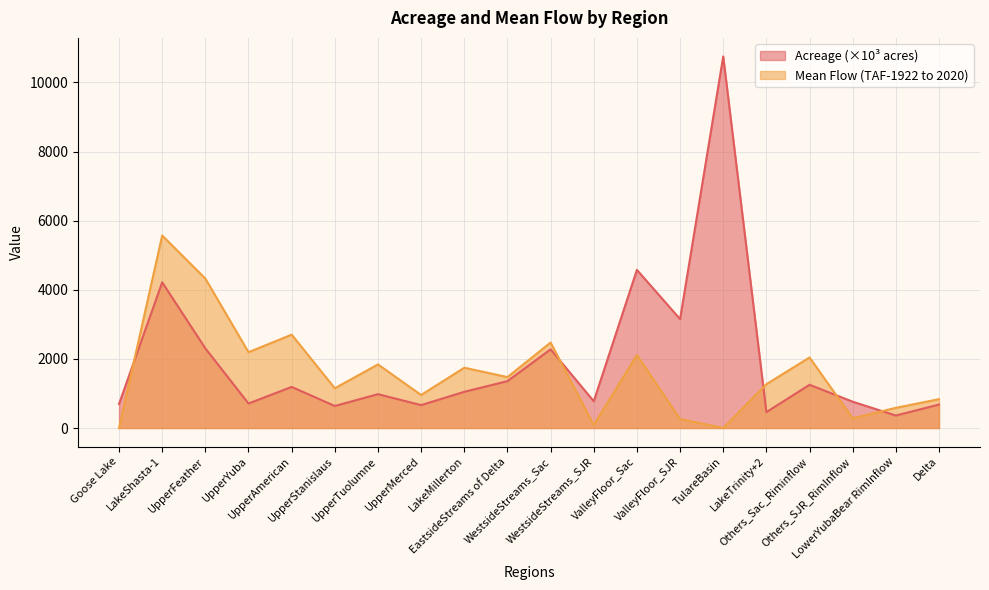

How many lines are shown in the chart?

2